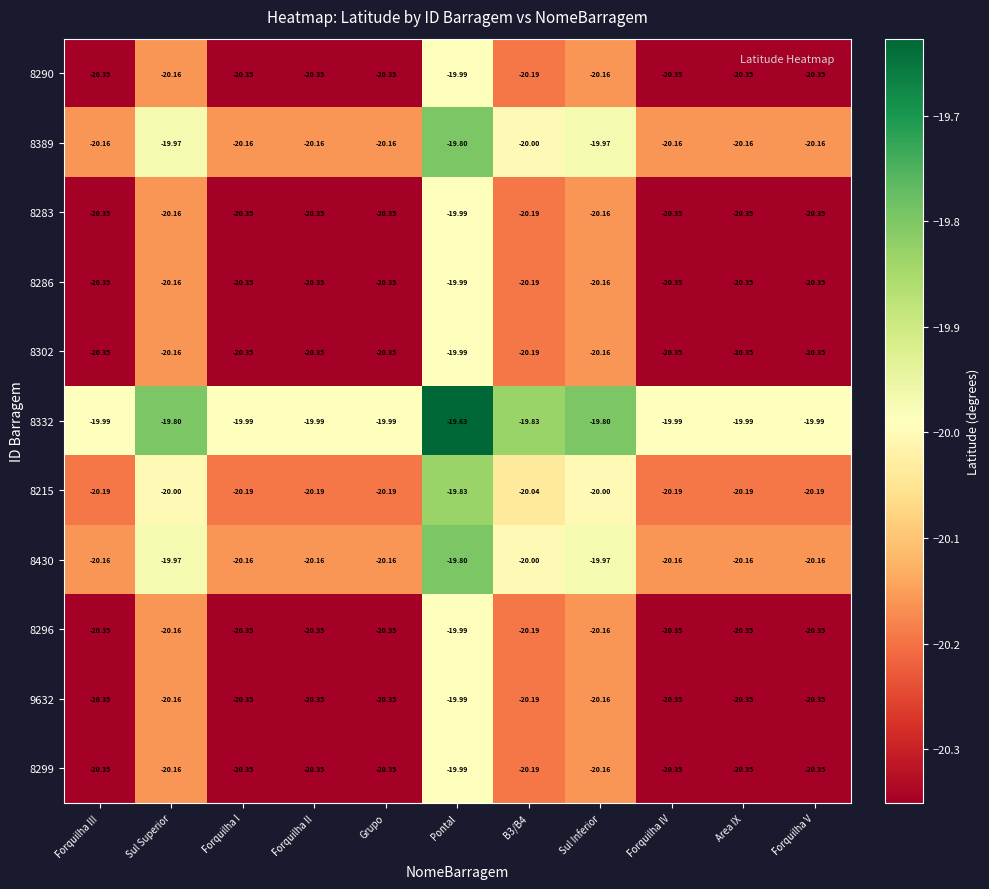

Is the value of 8290 at Pontal greater than the value of 8296 at Forquilha V?

Yes